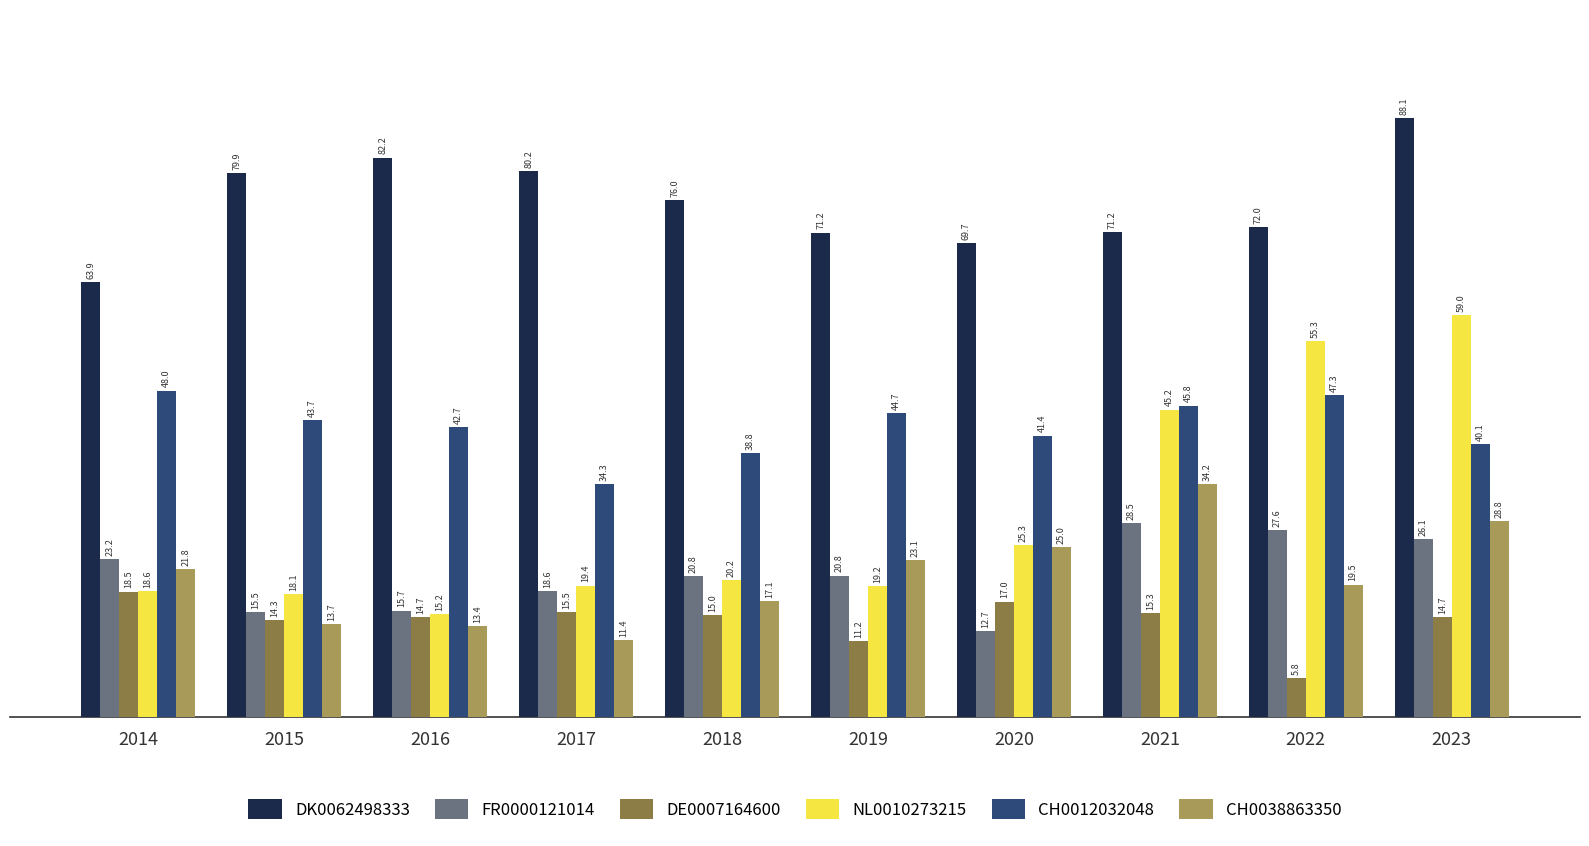

Is the value of NL0010273215 at 2015 greater than the value of DE0007164600 at 2014?

No